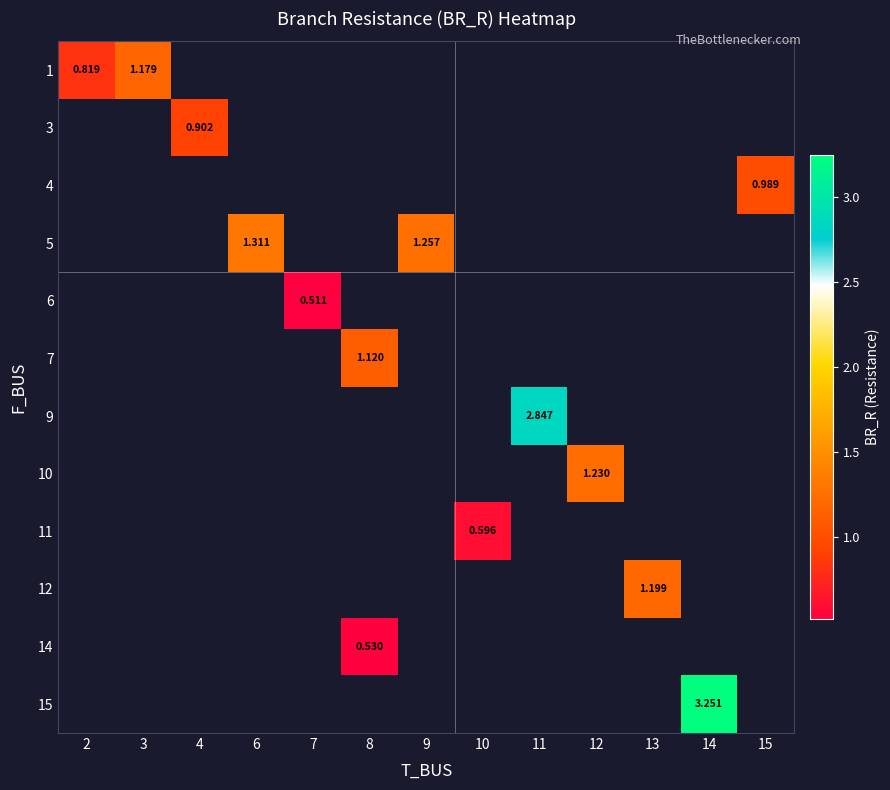

The value of 14 at 8 is 0.7. True or false?

False